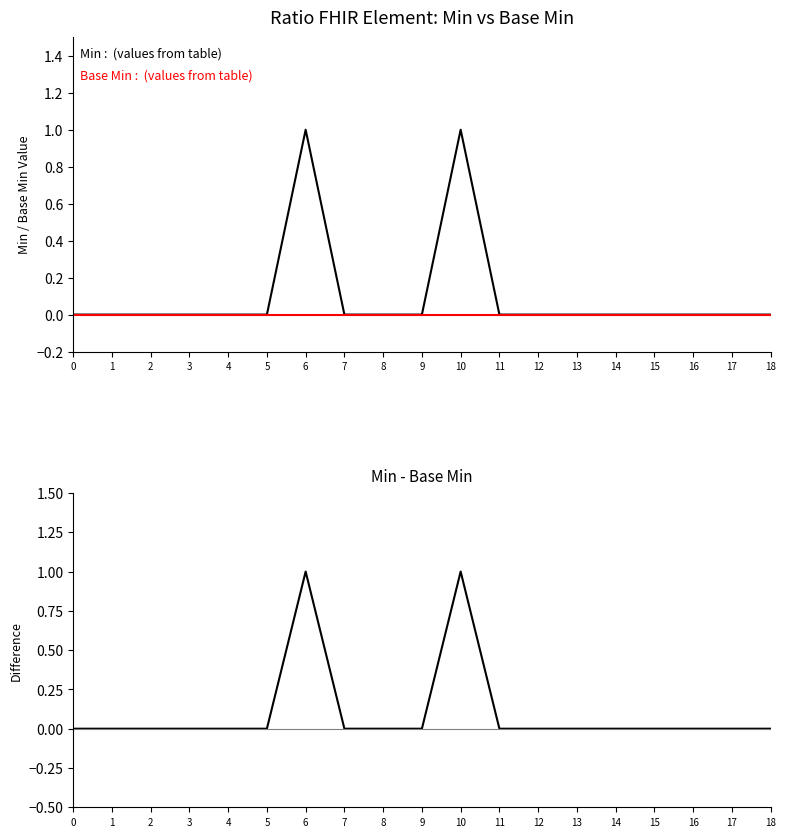

Is this an area chart (filled region under the line)?

No